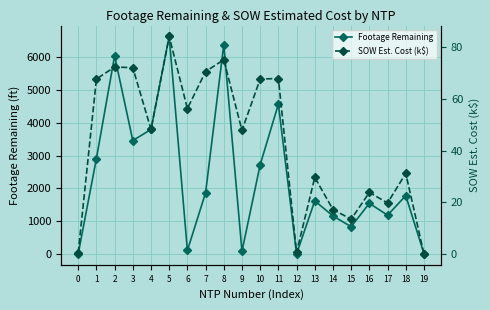

How many categories are shown in the chart?

20